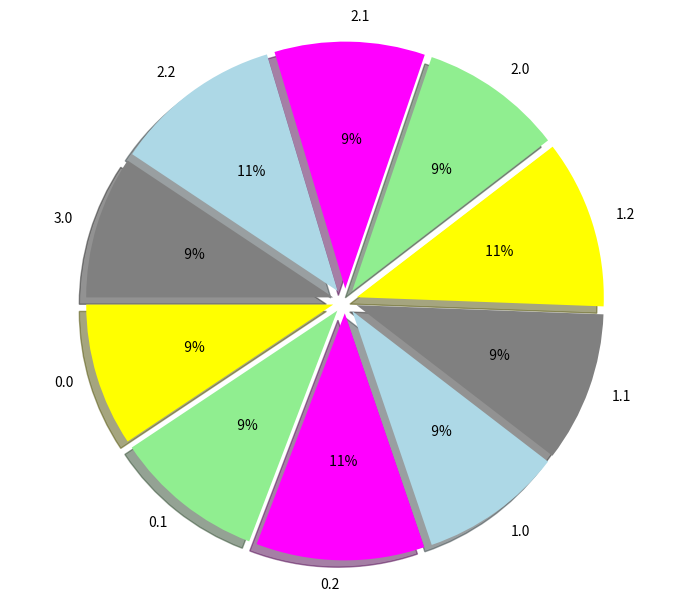

The 2.1 slice represents 10% of the pie. True or false?

True